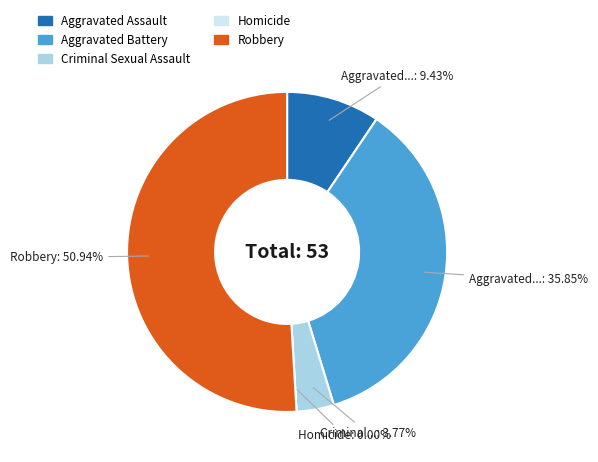

To the nearest percent, what is the difference between the largest and smallest slice percentages?

51%